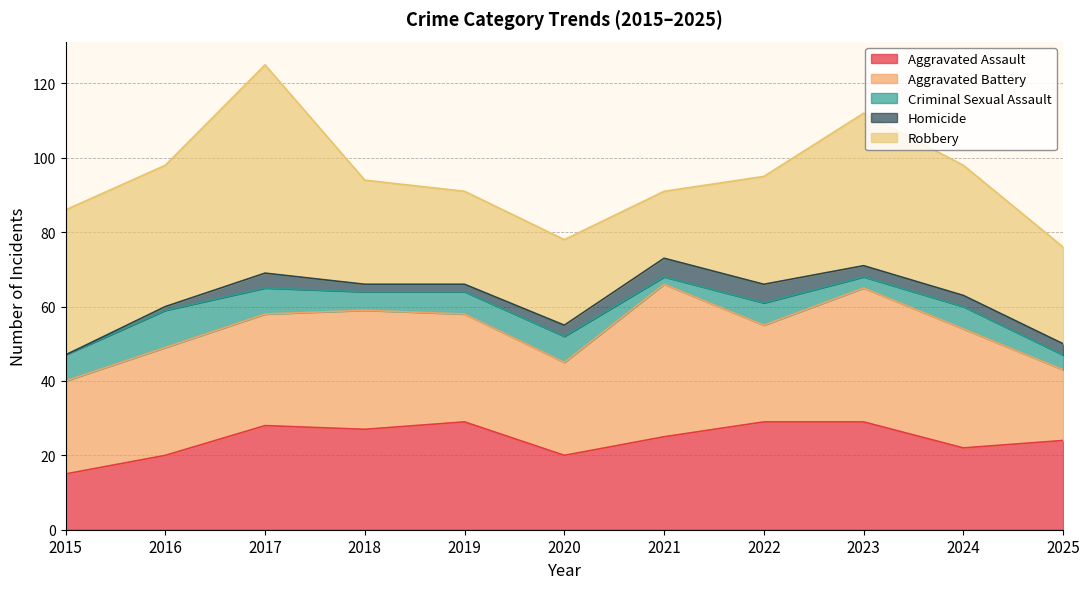

Which has a higher value, 2015 or 2019?

2019